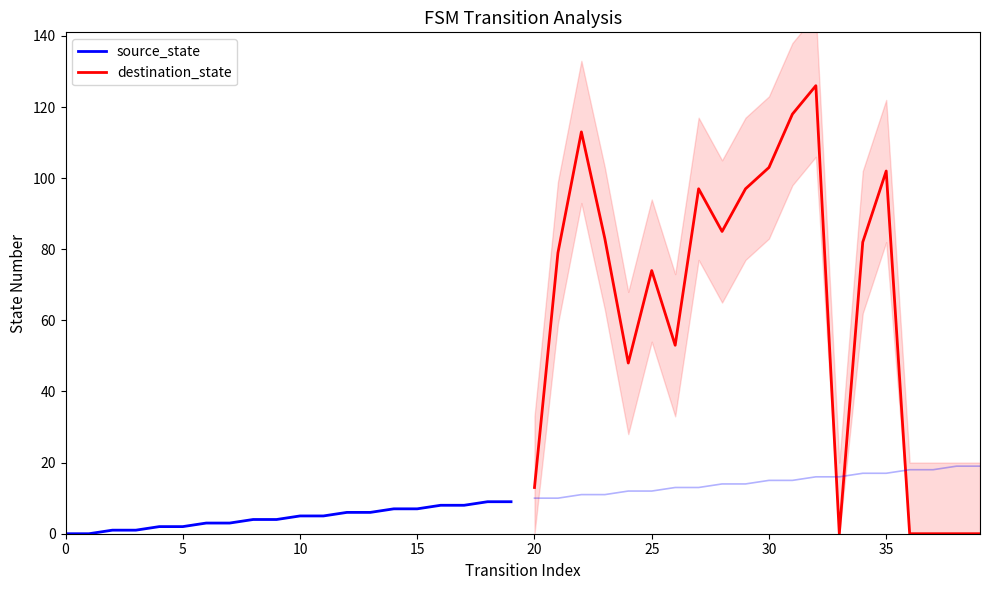

Which series has the widest spread of values?

destination_state